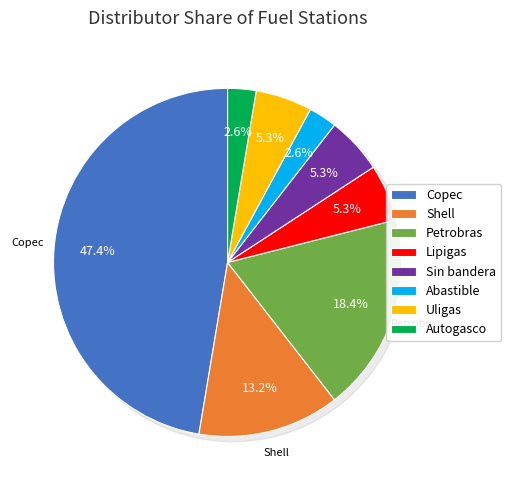

To the nearest percent, what portion does Autogasco represent?

3%